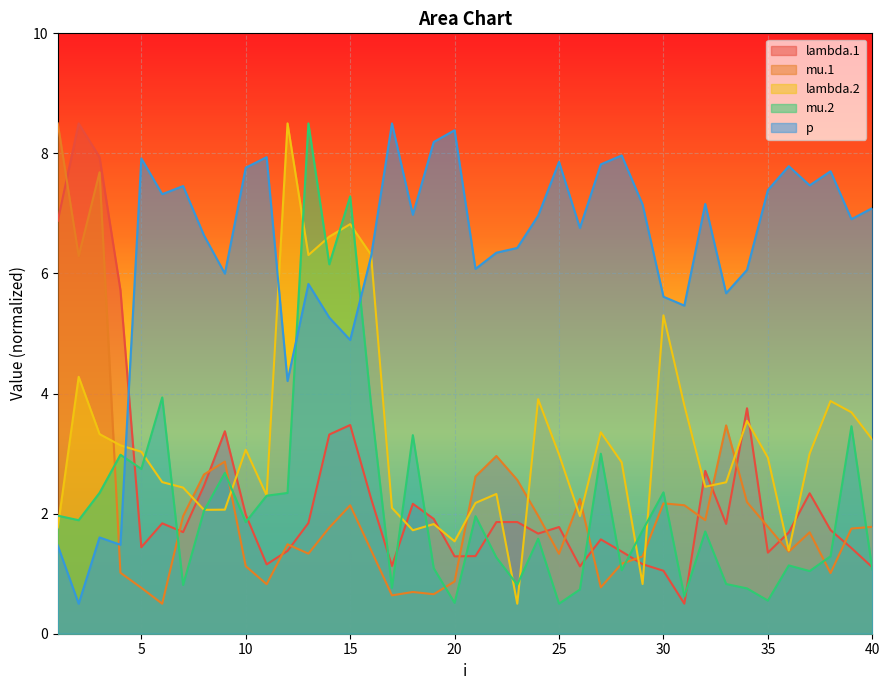

Does the chart display data point markers on the line(s)?

No